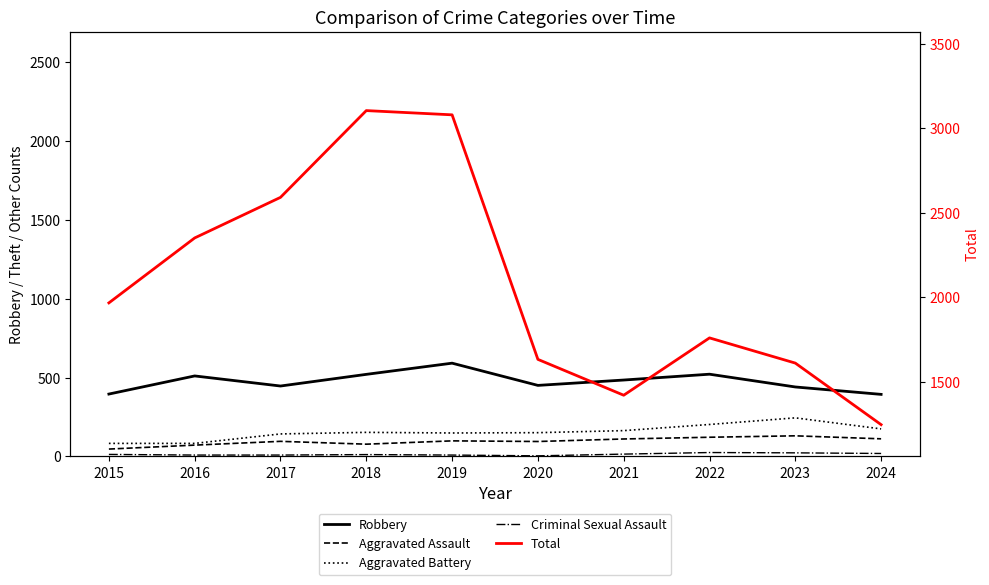

The value of Aggravated Assault at 2016 is 37. True or false?

False